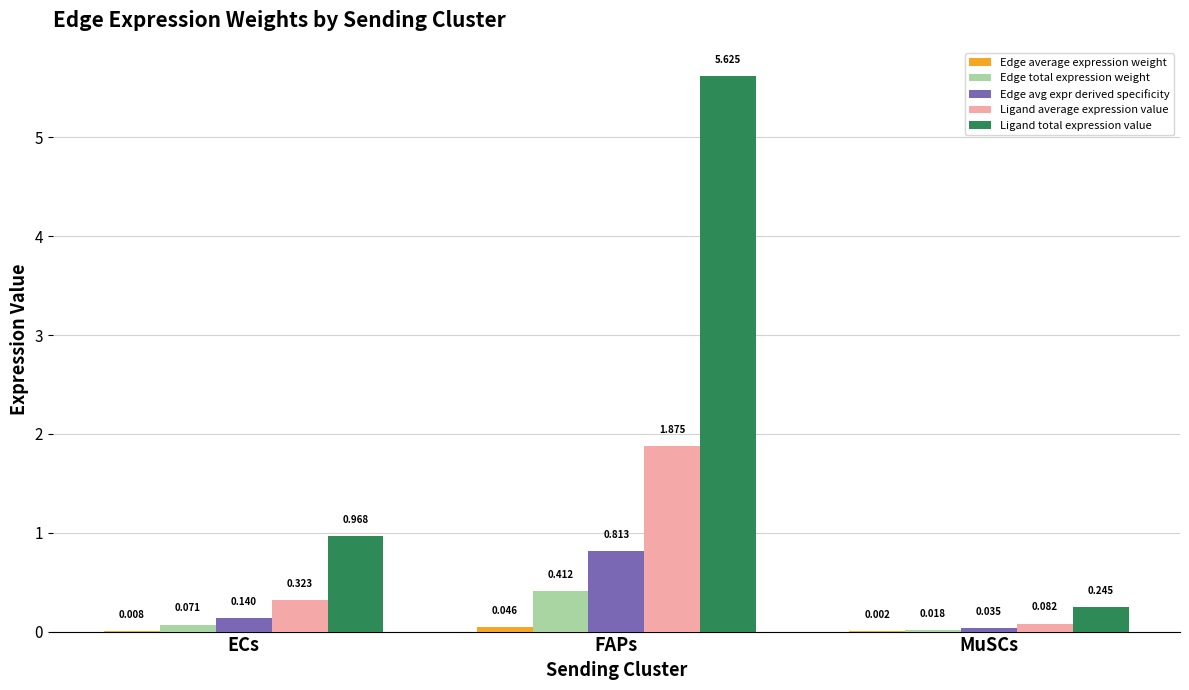

Which series has the largest total across all categories?

Ligand total expression value